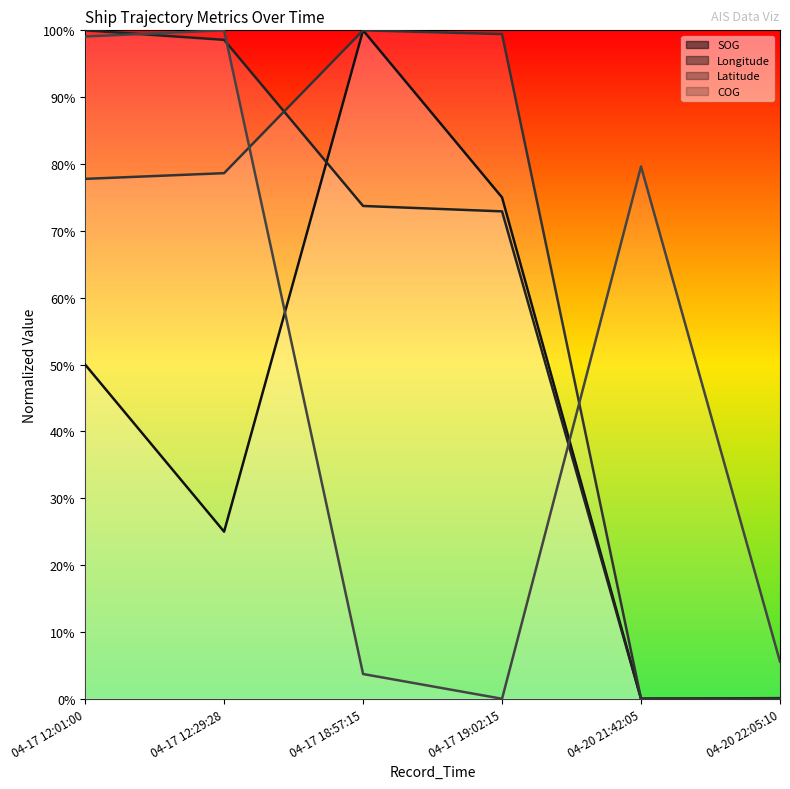

What is the approximate value of SOG at 04-17 12:29:28?

0.2